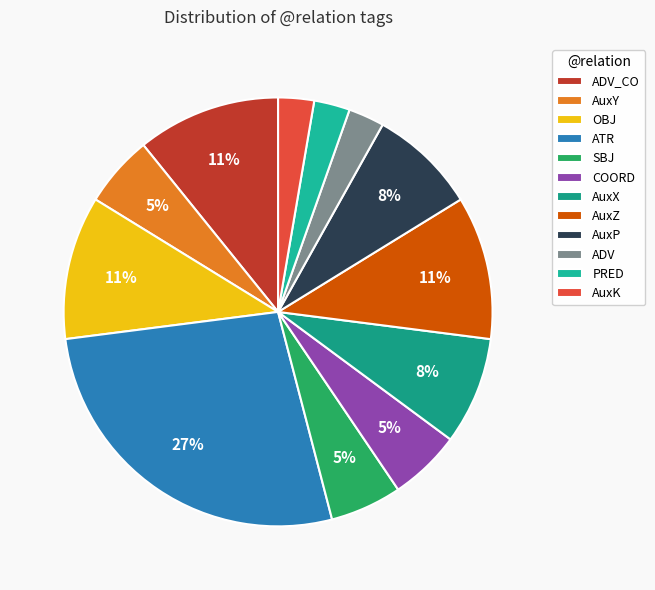

How many slices are in this pie chart?

12